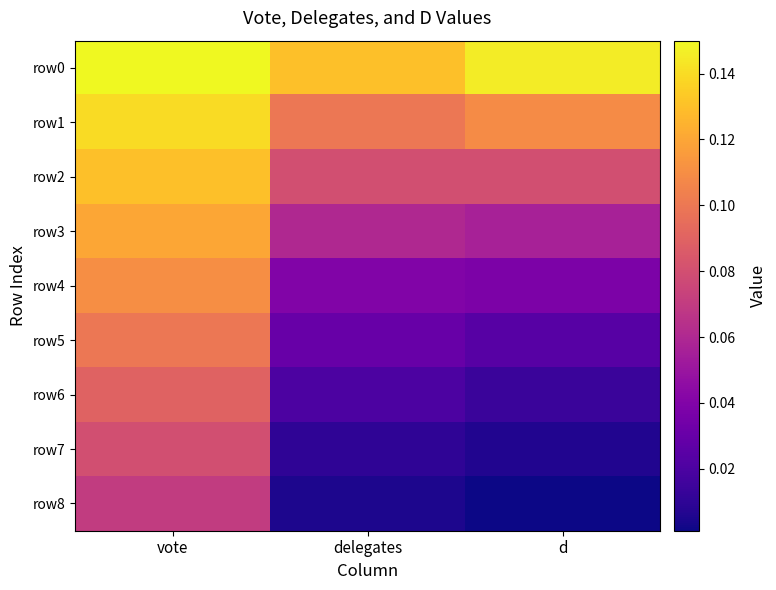

At which category is the sum across all series the highest?

vote